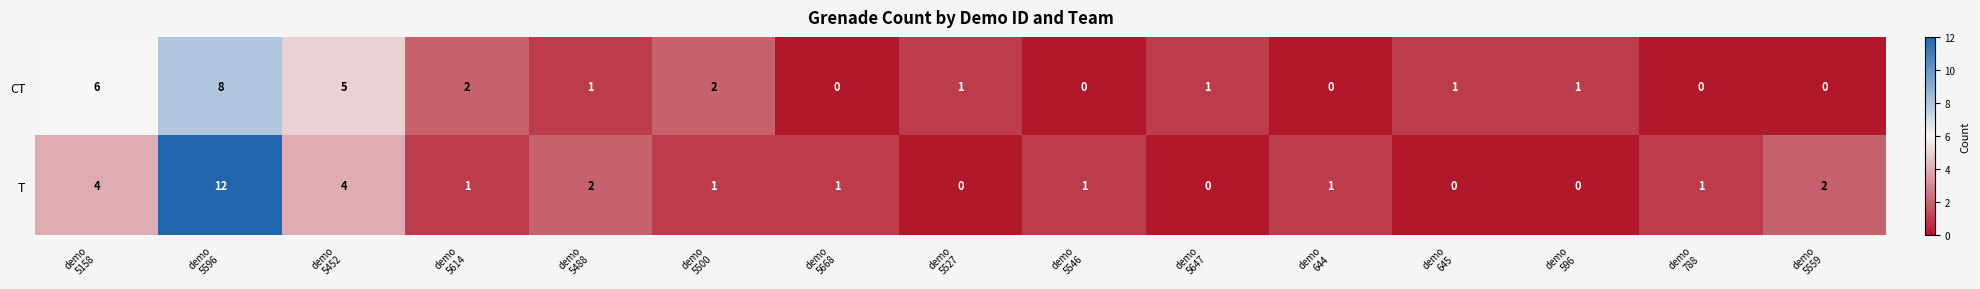

Which series has the largest total across all categories?

T